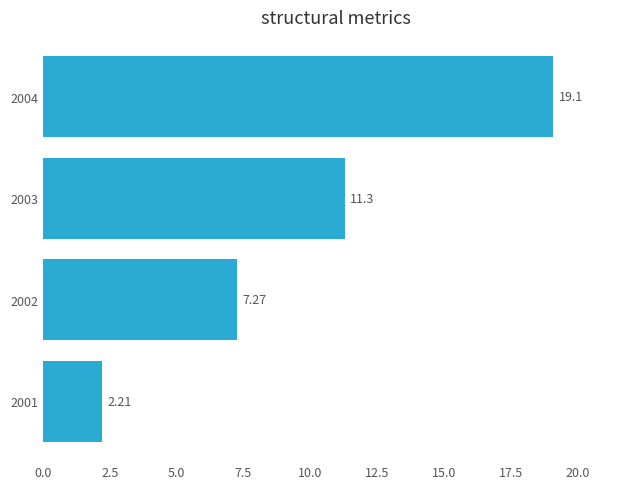

What is the ratio of the value at 2004 to the value at 2002?

2.6